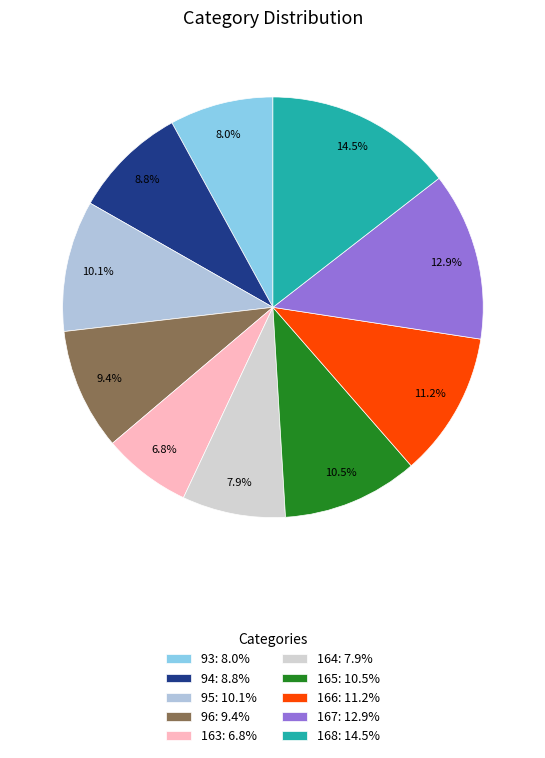

To the nearest percent, what is the average slice percentage?

10%